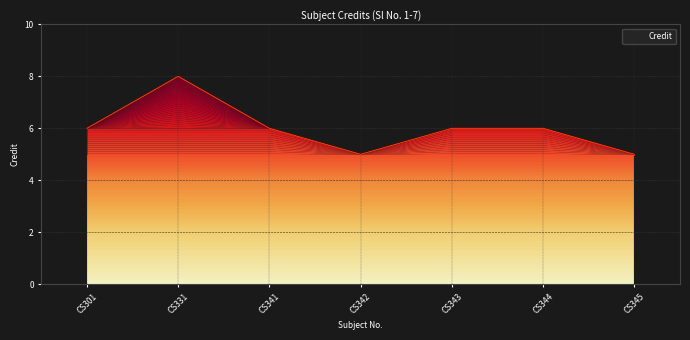

Is it true that the value at CS344 is 3?

False